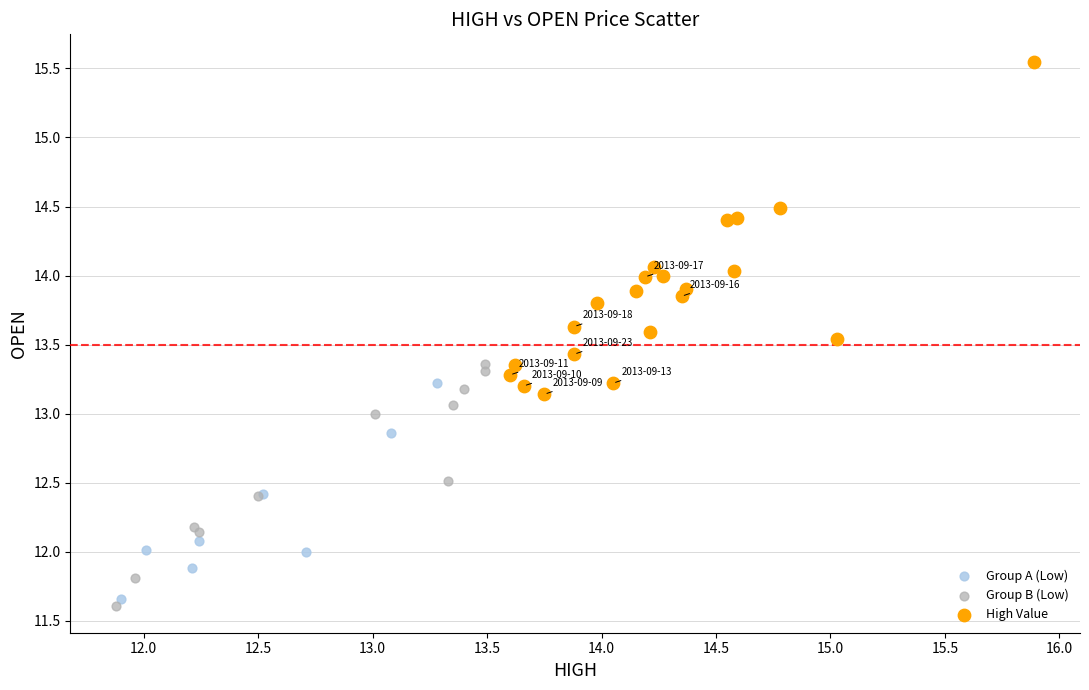

Which series has the widest spread of Y values?

High Value